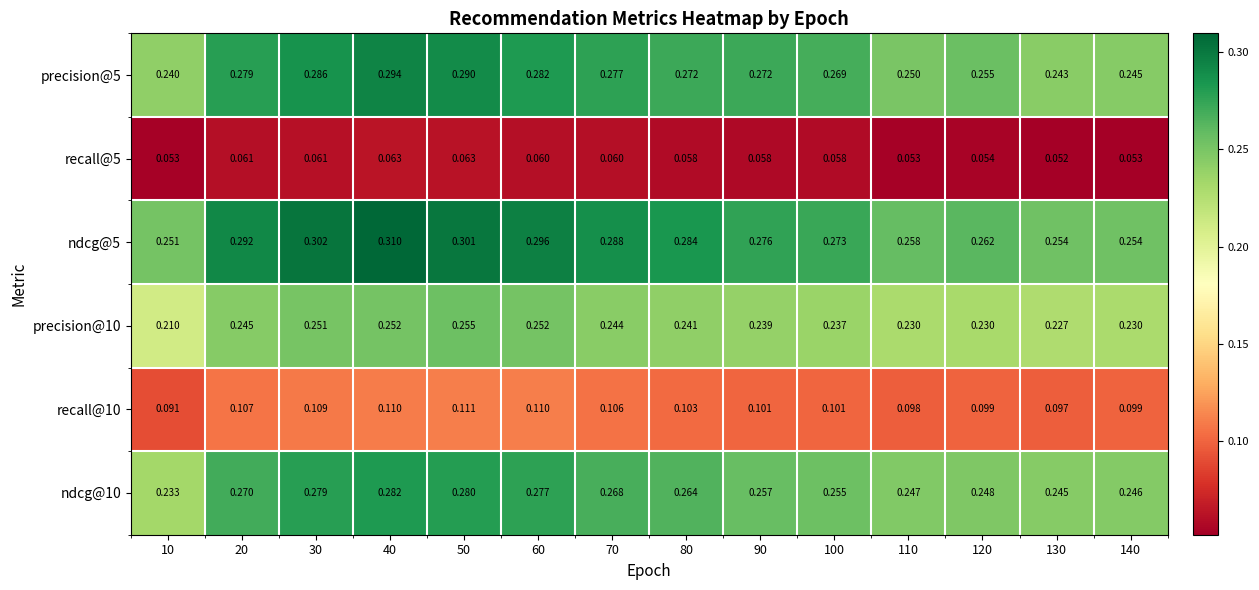

Is the value of recall@10 at 30 greater than the value of recall@5 at 70?

Yes